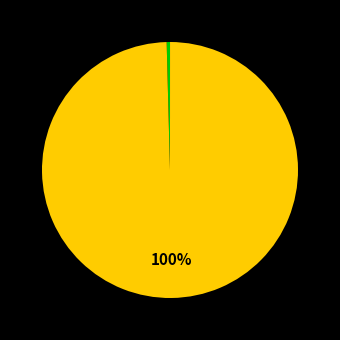

How many segments does this pie chart have?

4